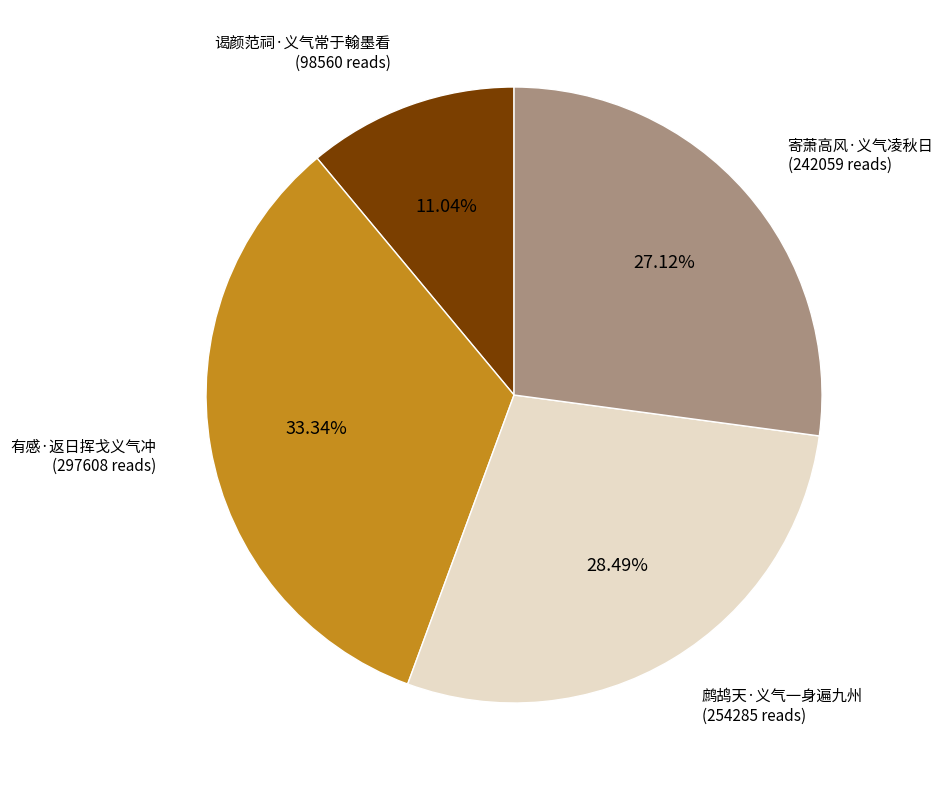

Does any single category account for the majority?

No